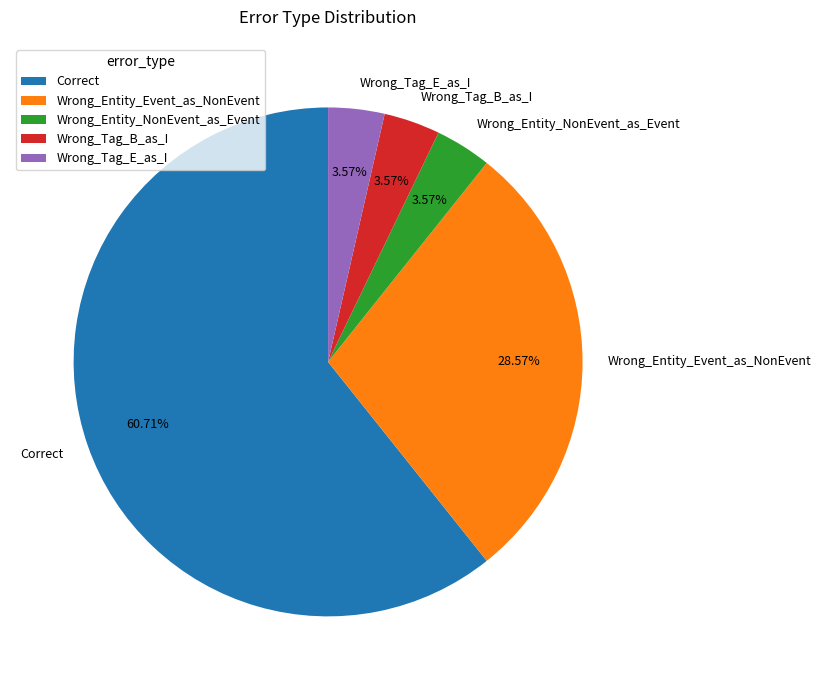

What is the majority slice?

Correct